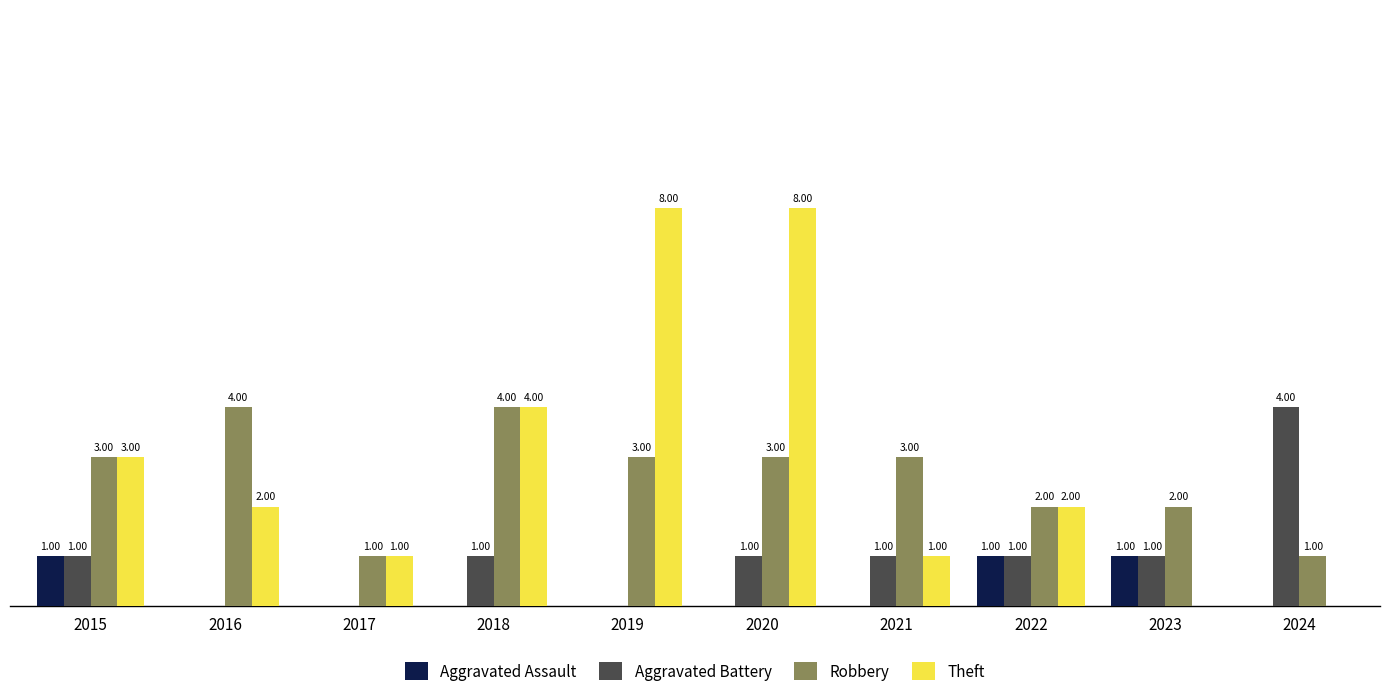

What are all the series names shown in the legend?

Aggravated Assault, Aggravated Battery, Robbery, Theft